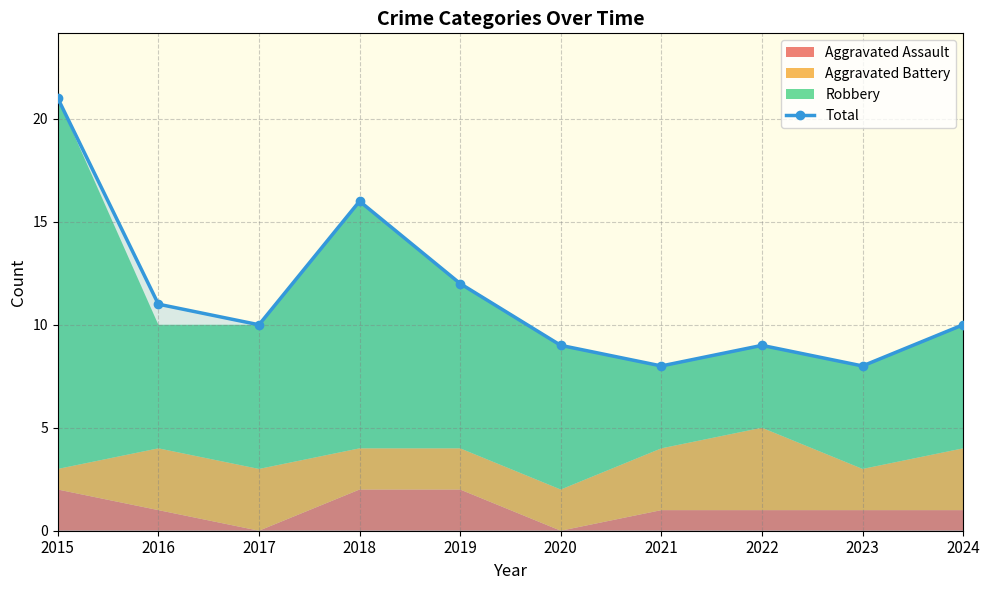

What is the greatest value displayed?

21